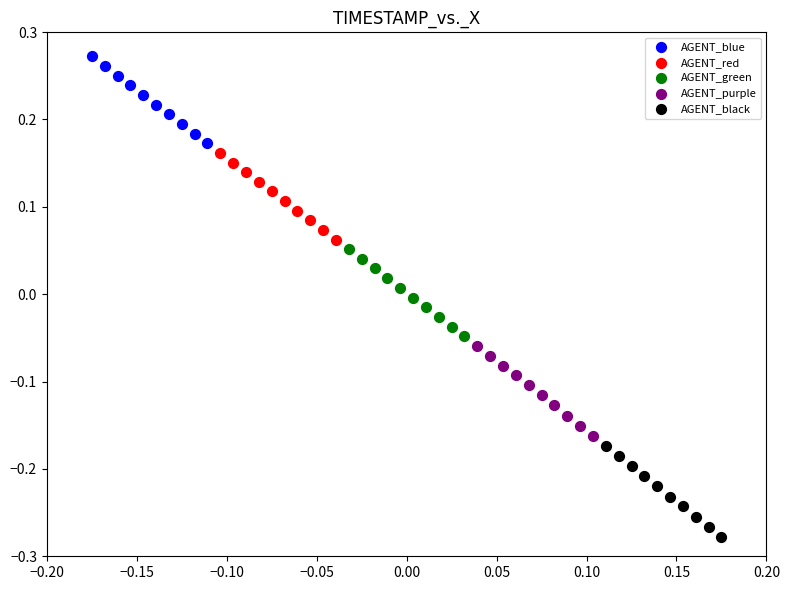

What are all the series names shown in the legend?

AGENT_blue, AGENT_red, AGENT_green, AGENT_purple, AGENT_black